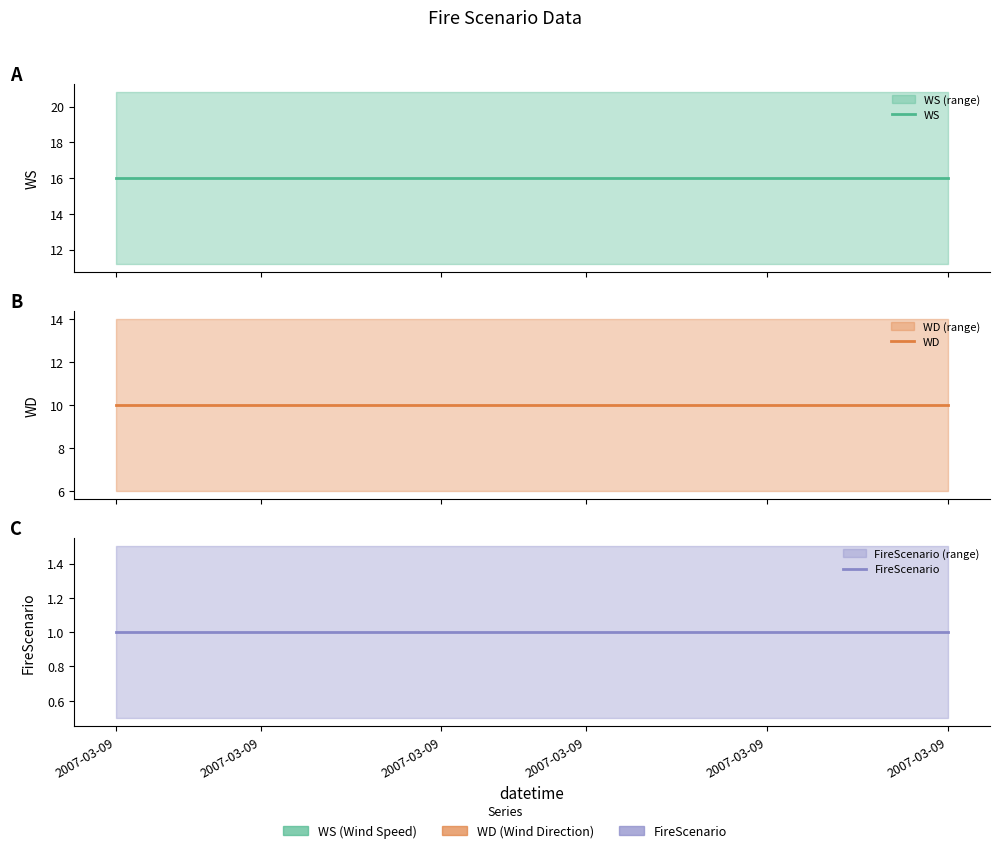

What is the sum of all WS values?

384